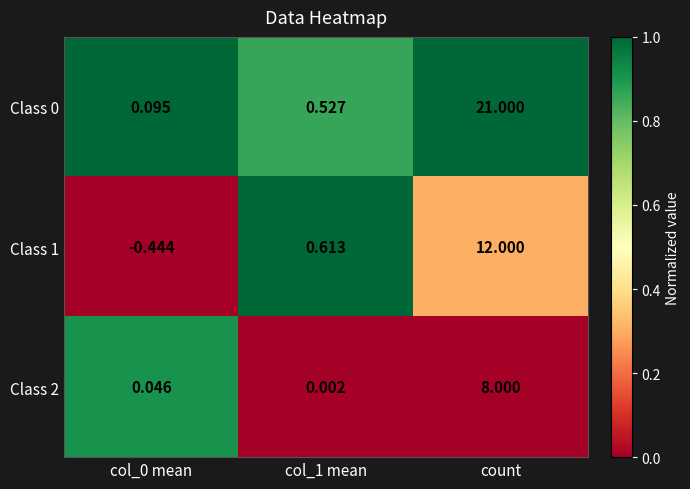

Which category has the highest value in the Class 0 series?

count